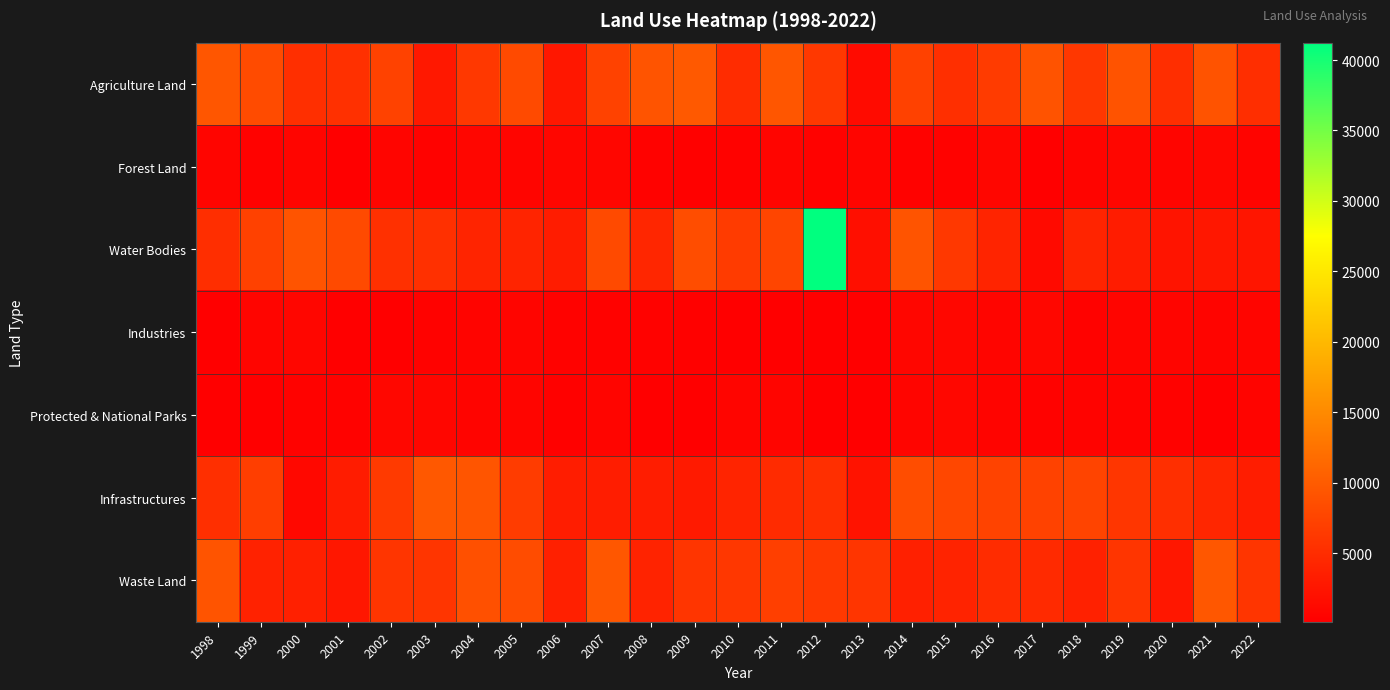

At which category is the sum across all series the highest?

2012